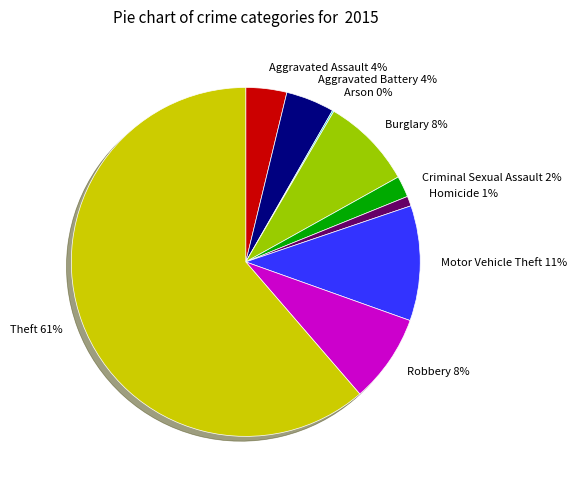

Does any single category account for the majority?

Yes